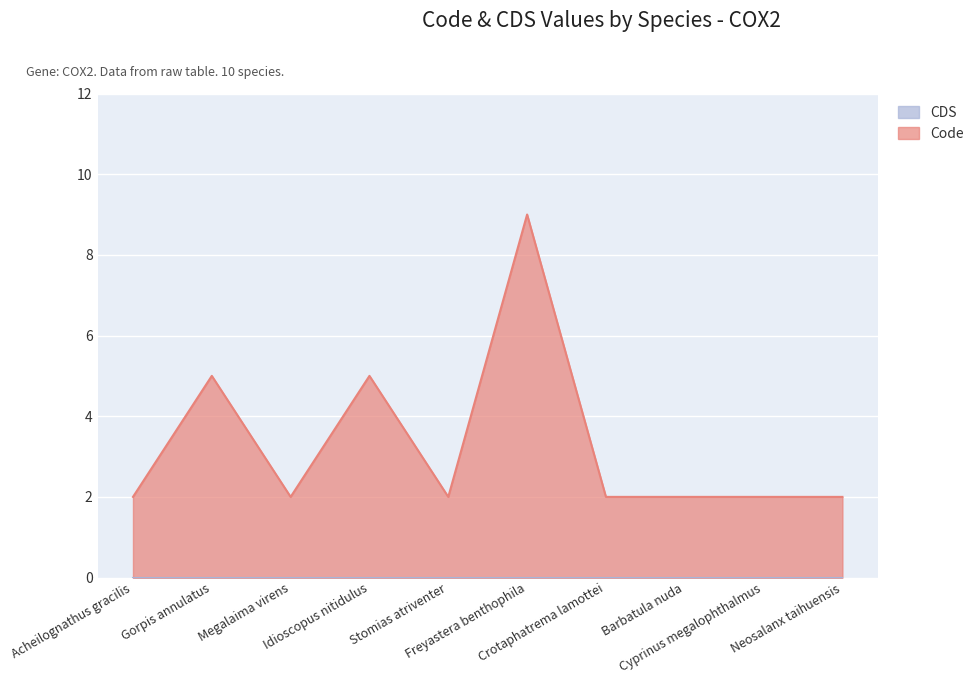

What is the smallest value displayed?

0